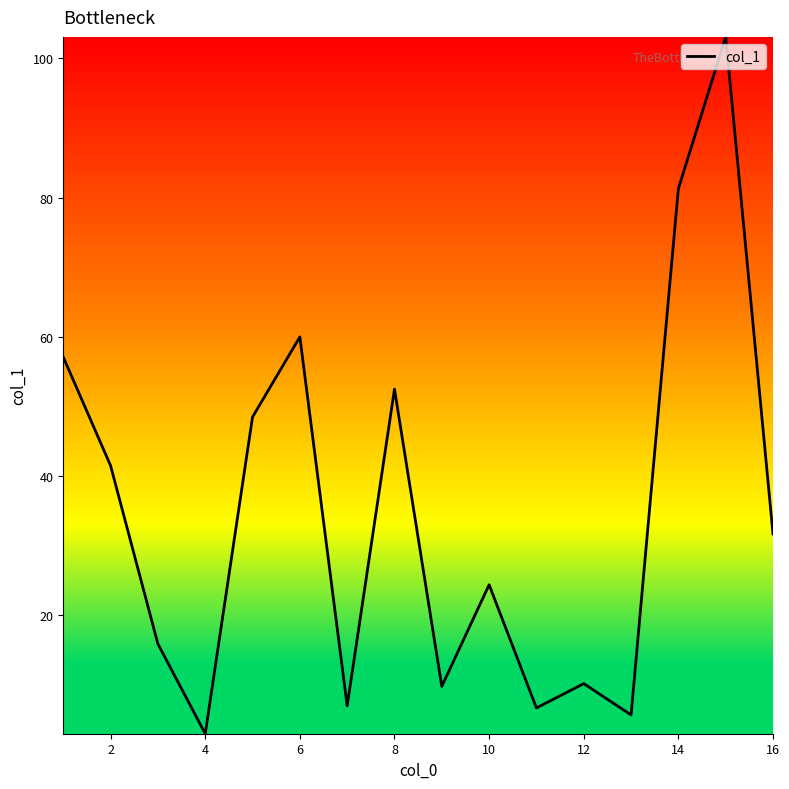

What is the difference between the maximum and minimum values?

100.1